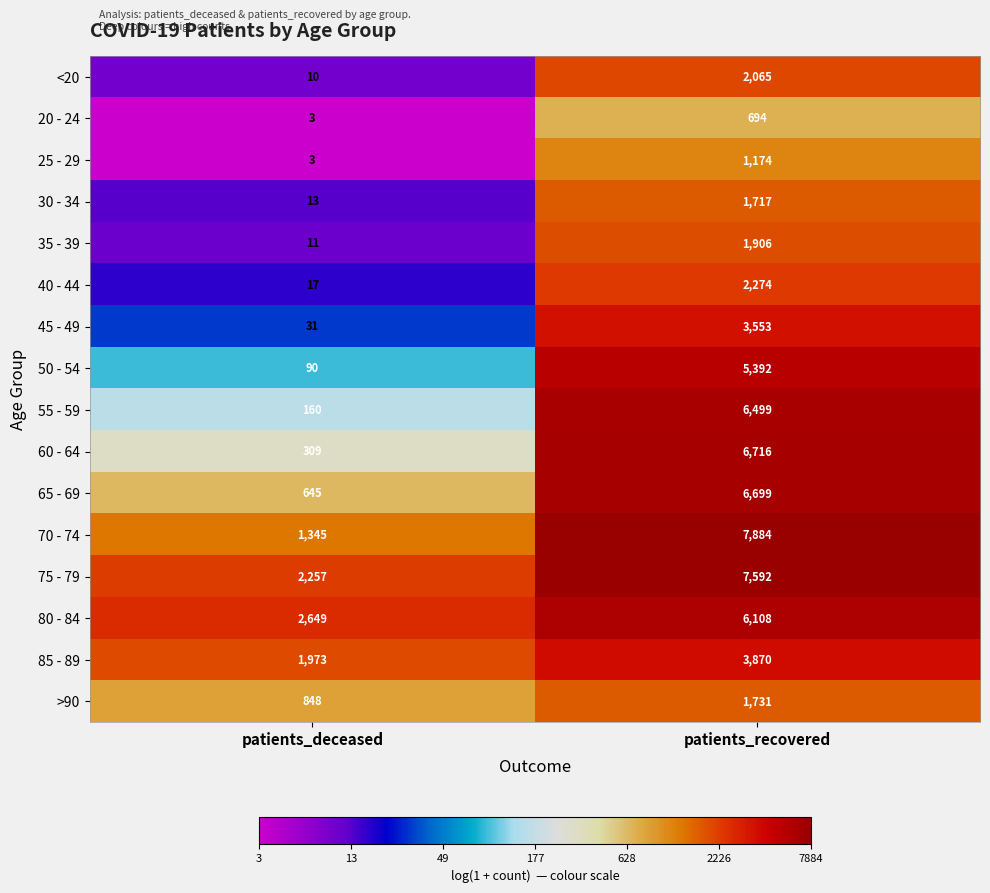

What is the difference between the 65 - 69 values at patients_recovered and patients_deceased?

6054